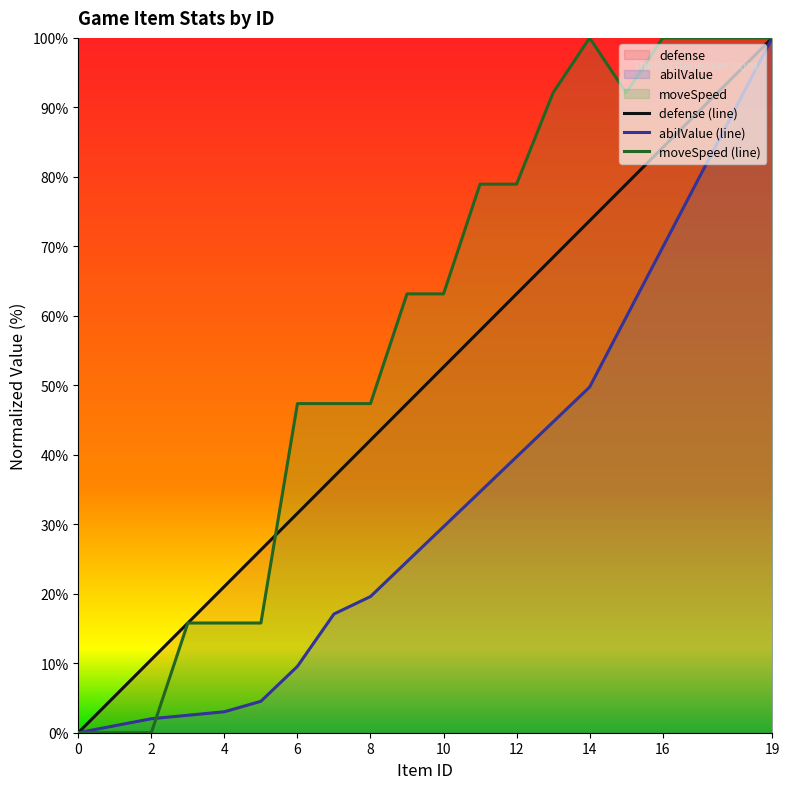

What is the value of the abilValue point at the 6th from the left?

4.5